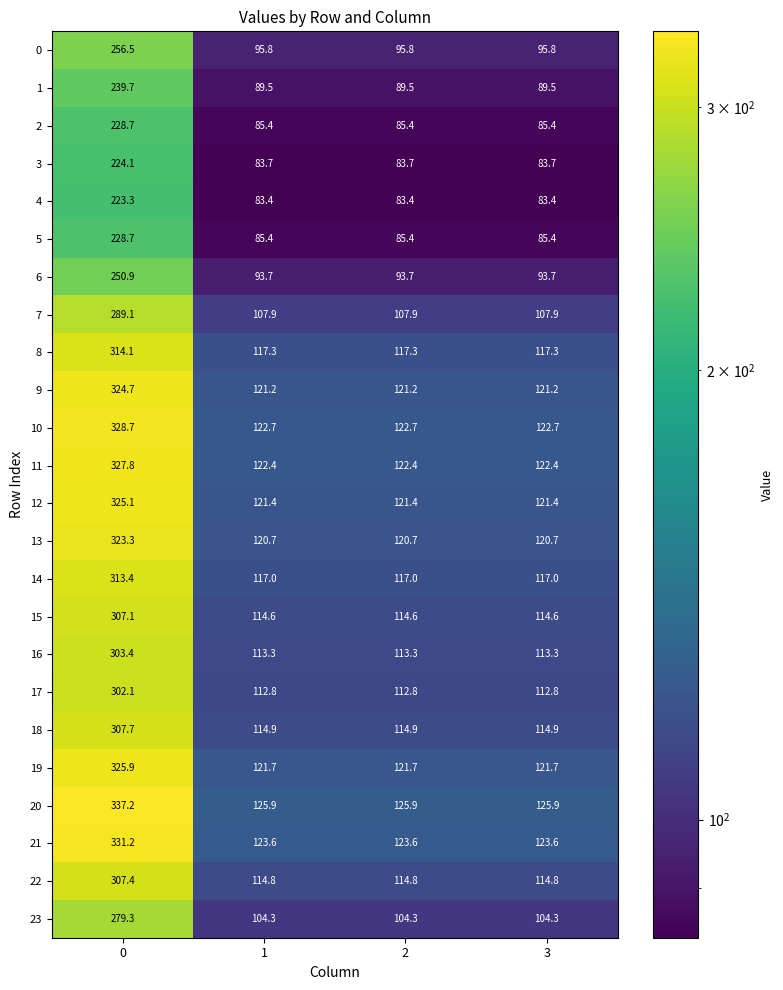

Is the value of 11 at 2 greater than the value of 4 at 1?

Yes